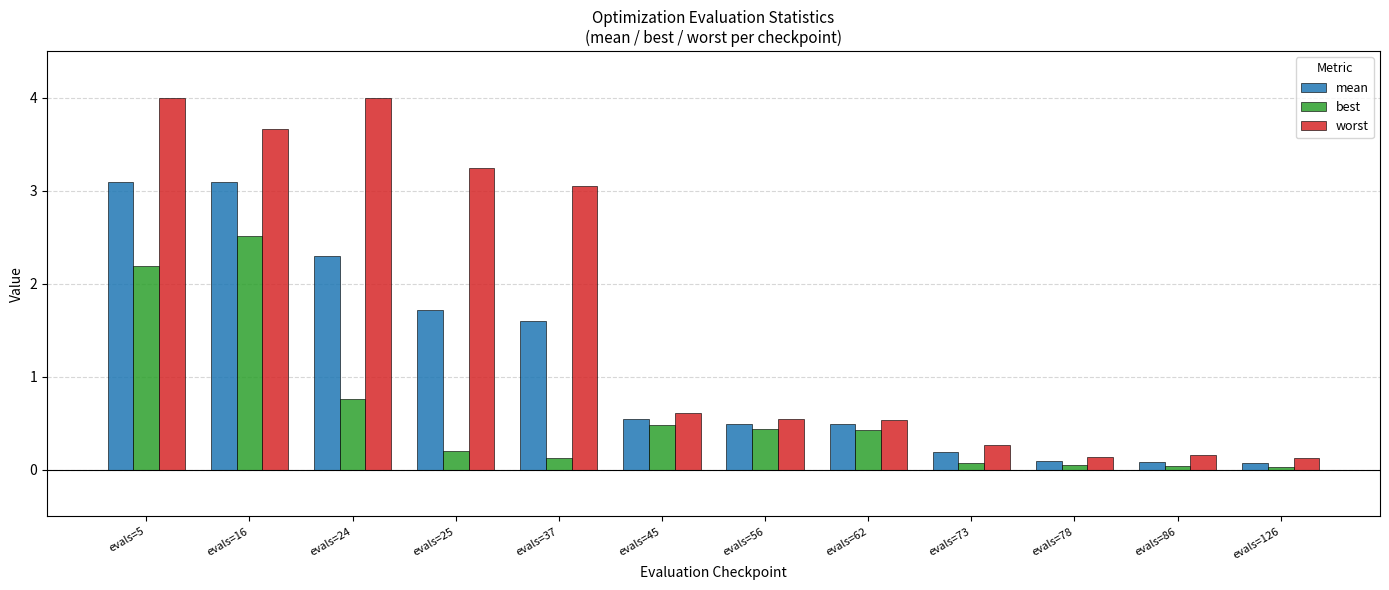

Which series changed the most between evals=16 and evals=126?

worst